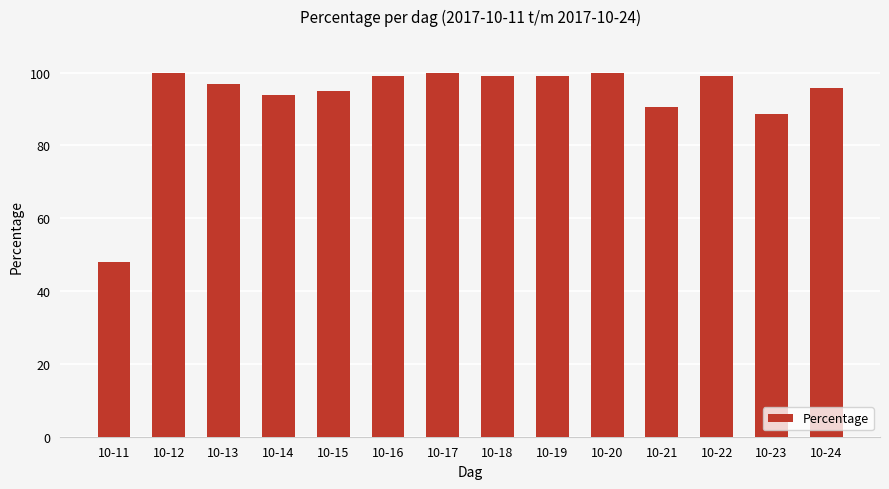

Which category has the lowest value across all series?

10-11